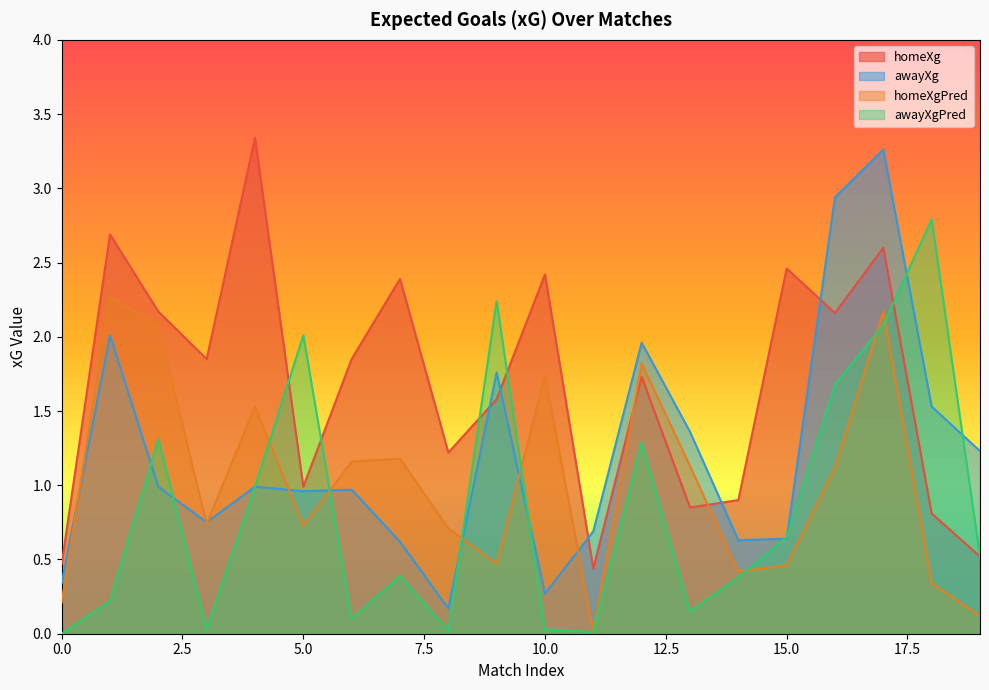

What is the greatest value displayed?

3.3